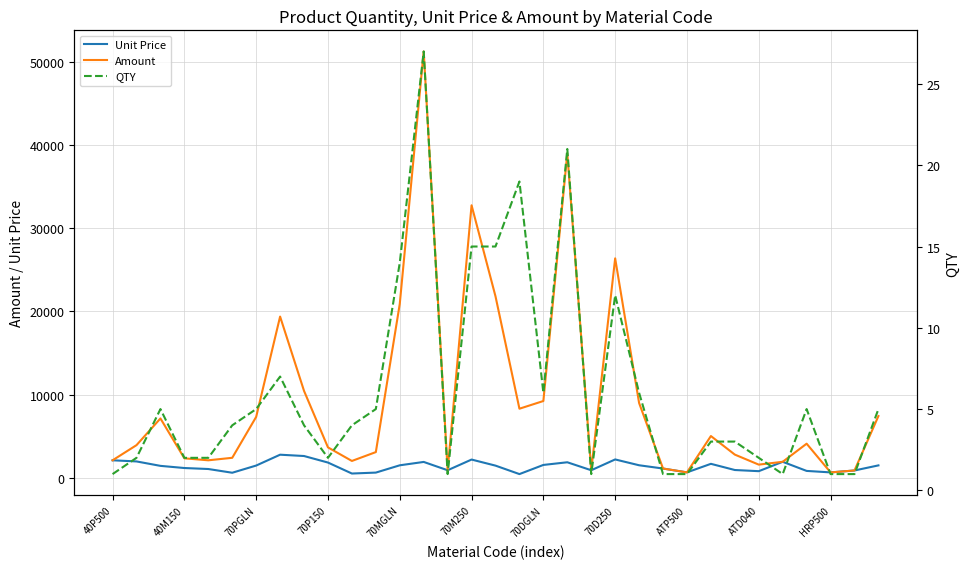

What is the highest value of the Unit Price series?

2768.4